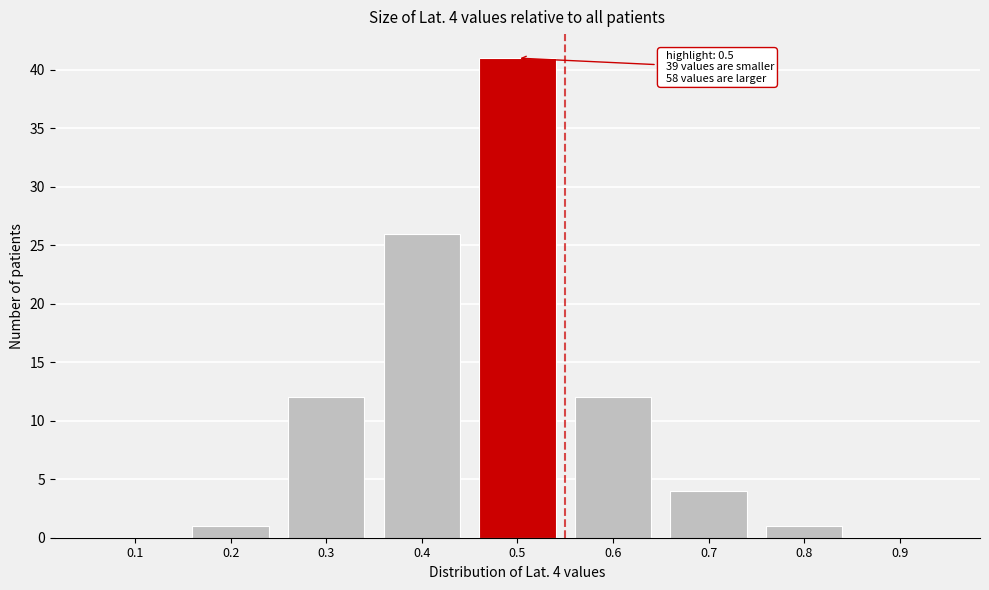

Reading right to left, what are all the values shown in this chart?

0.9=0	0.8=1	0.7=4	0.6=12	0.5=41	0.4=26	0.3=12	0.2=1	0.1=0